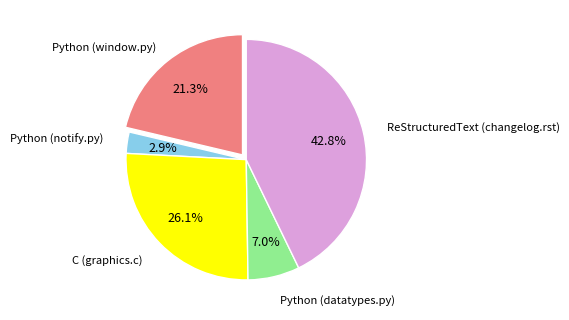

Does any single category account for the majority?

No